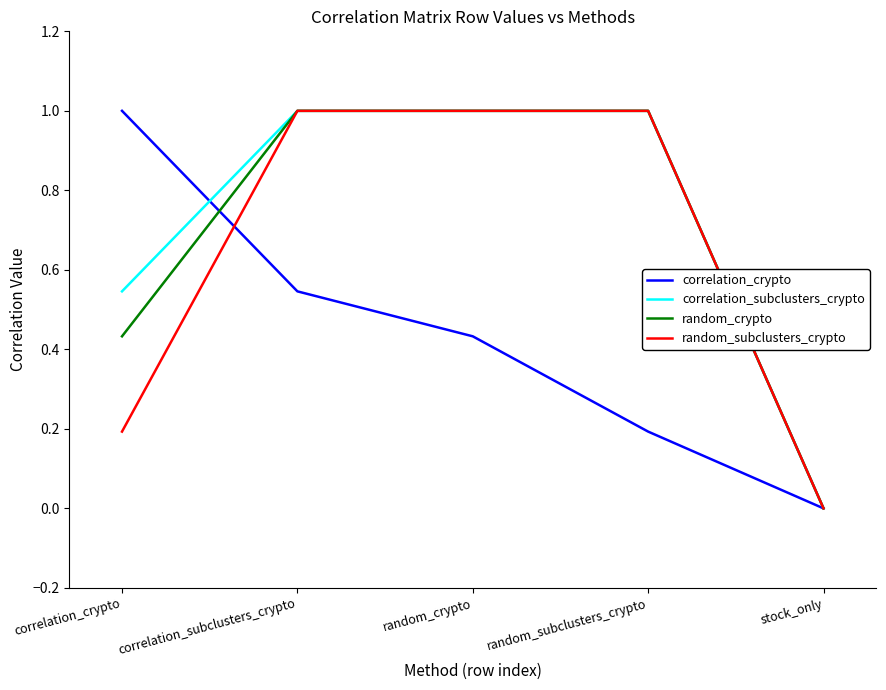

Which series changed the most between correlation_subclusters_crypto and random_crypto?

correlation_crypto